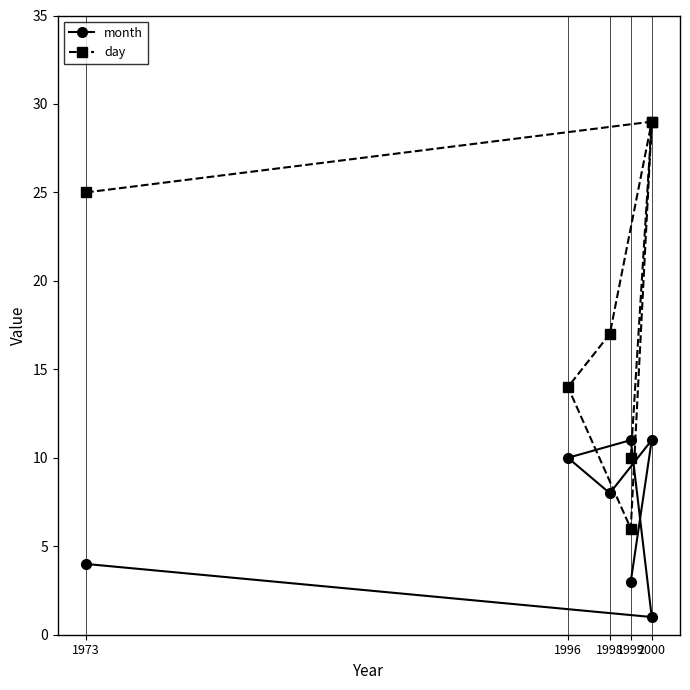

What is the approximate value of month at 1999?

3